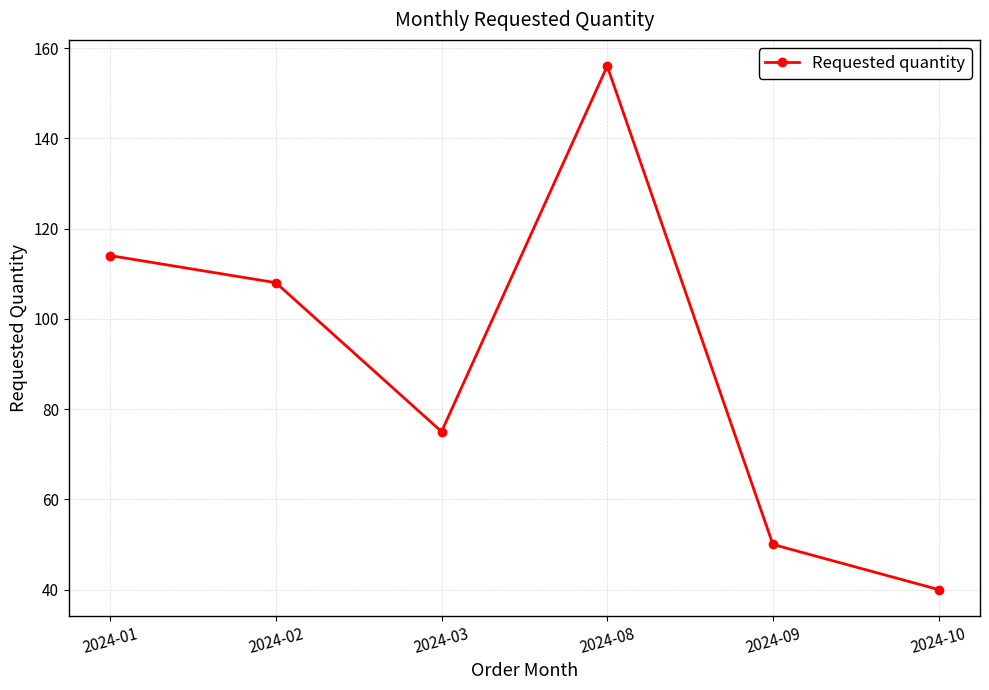

Approximately how many times larger is the value at 2024-09 compared to 2024-03?

0.7